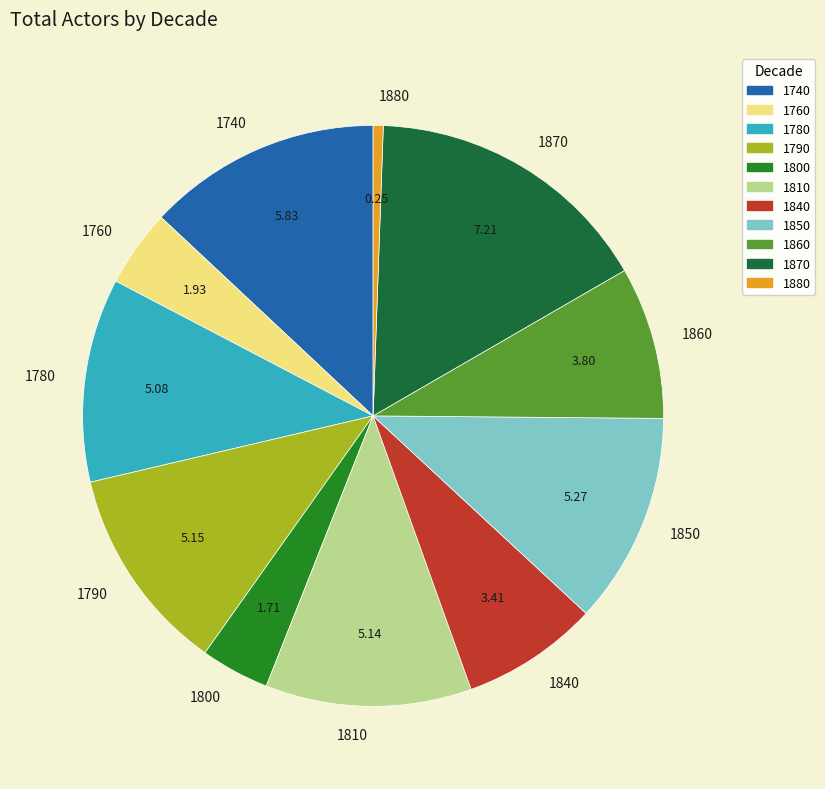

Count the number of slices in the pie.

11